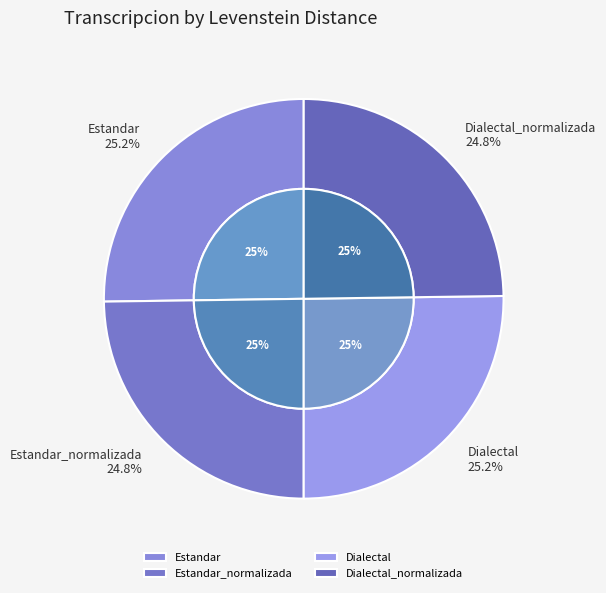

True or false: Dialectal_normalizada accounts for 34% of the total.

False